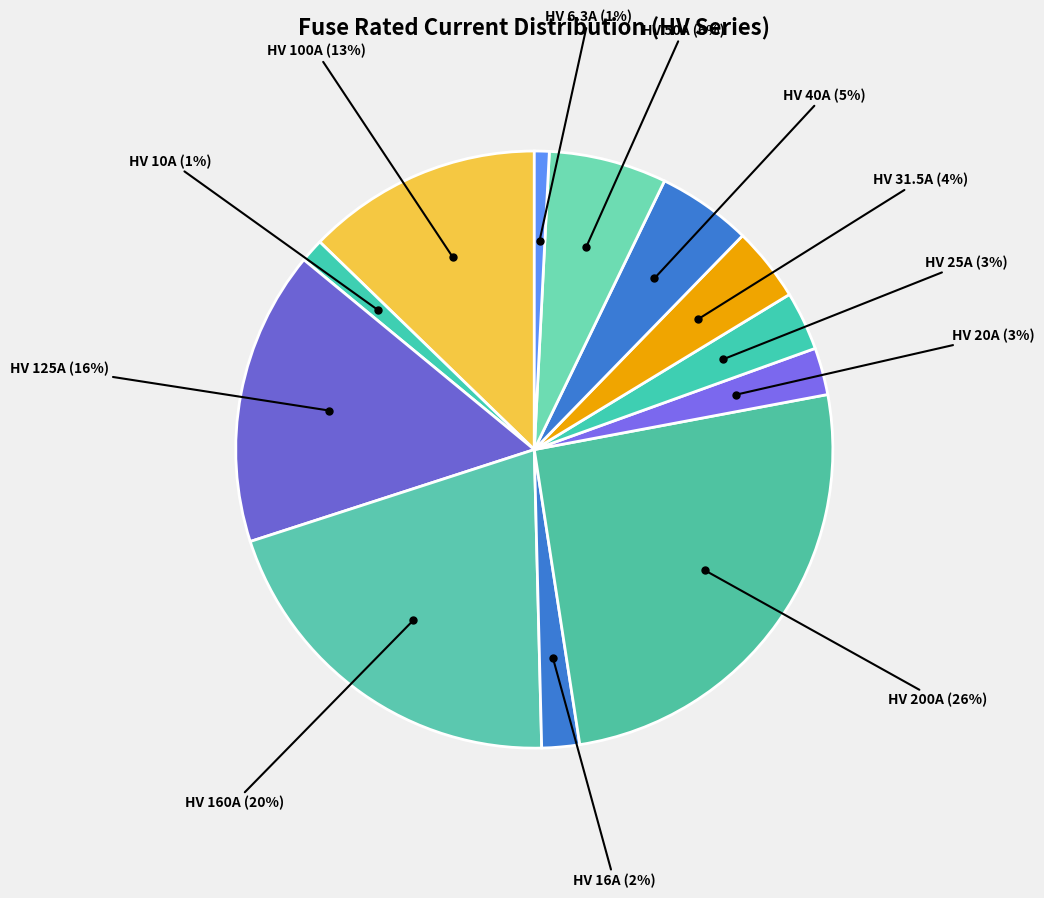

Is HV 200A the majority of the pie?

No